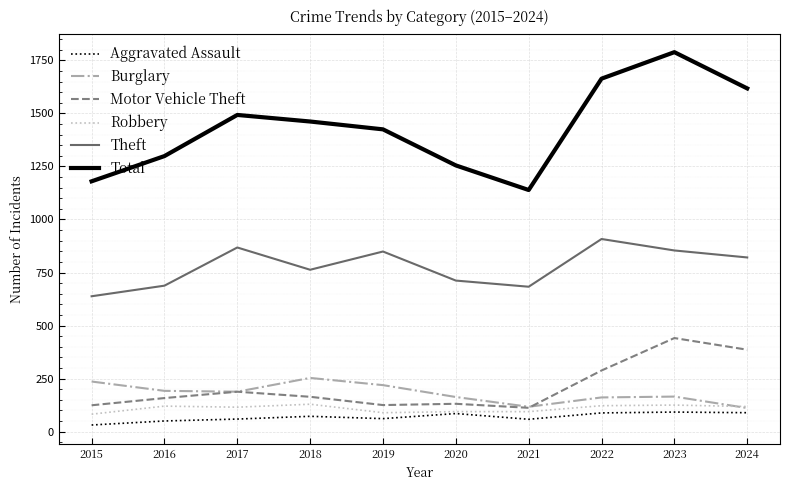

Which category has the lowest value in the Aggravated Assault series?

2015